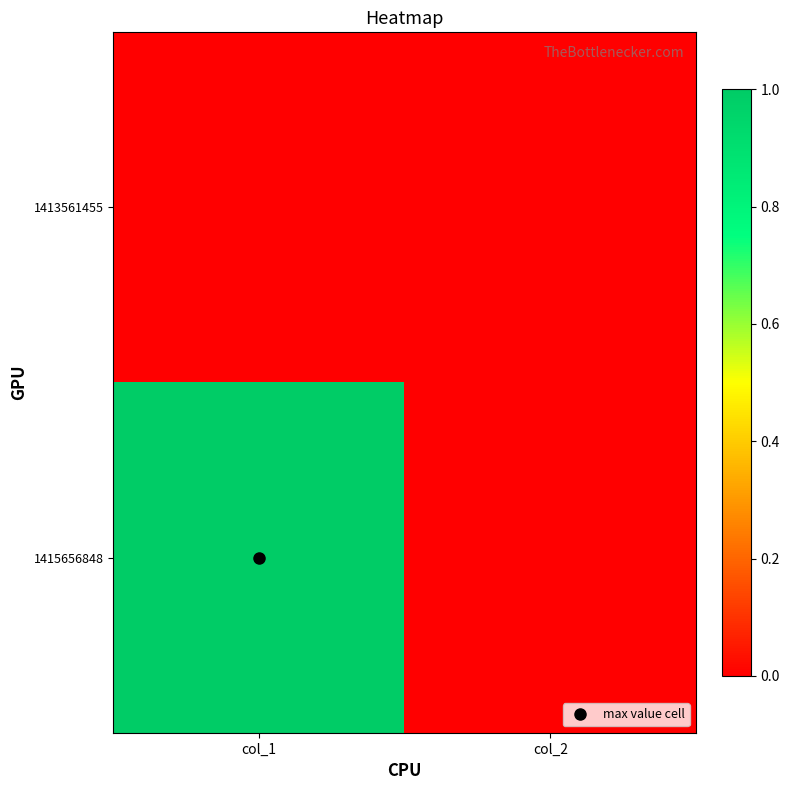

Reading right to left, extract all data points from this chart.

1413561455: col_2=0	col_1=0
1415656848: col_2=0	col_1=1